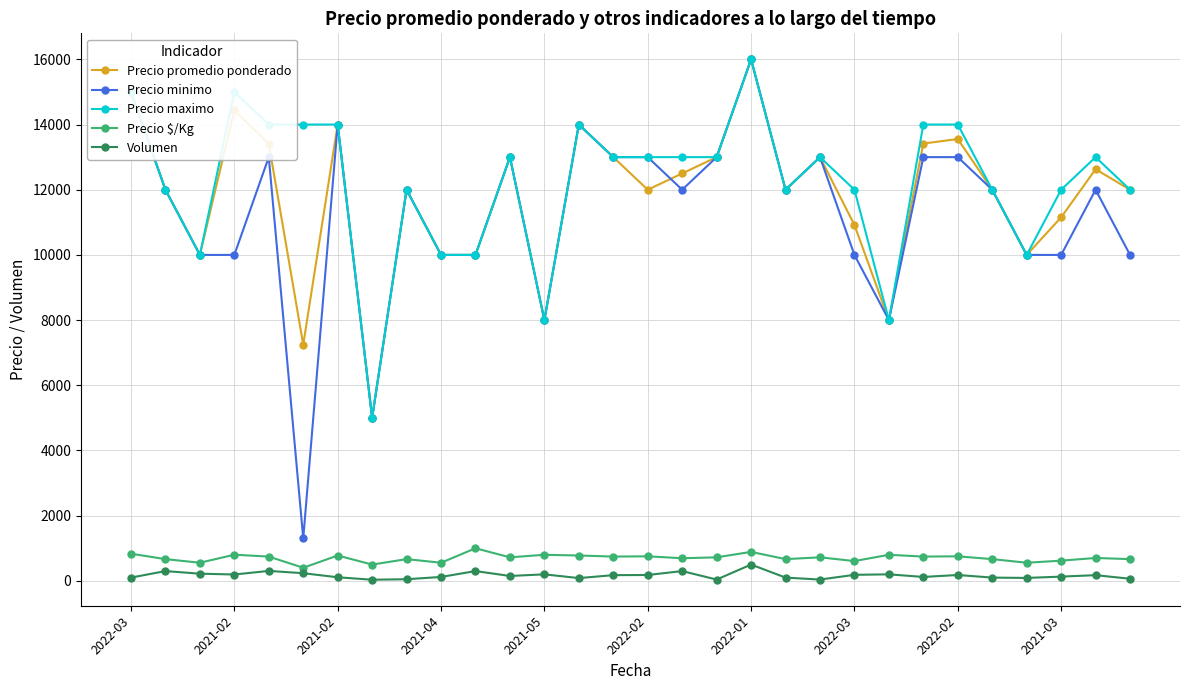

What is the minimum value for Precio $/Kg?

402